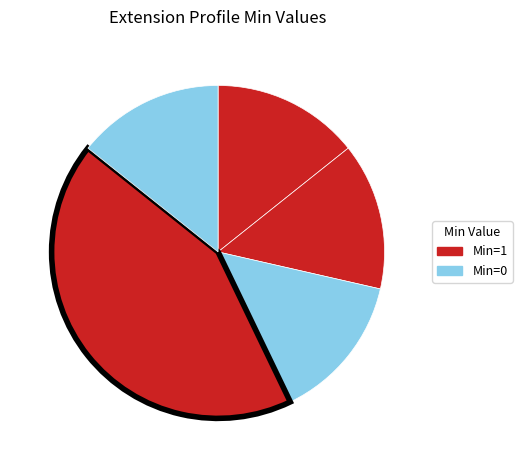

To the nearest percent, what is the average slice percentage?

20%